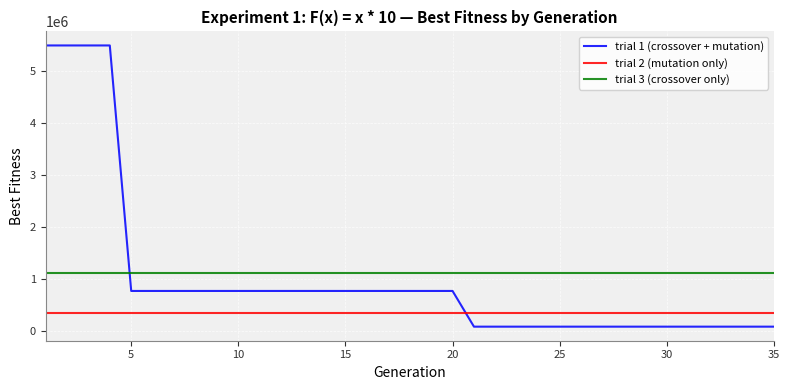

List the series in order of their peak value, lowest first.

trial 2 (mutation only), trial 3 (crossover only), trial 1 (crossover + mutation)